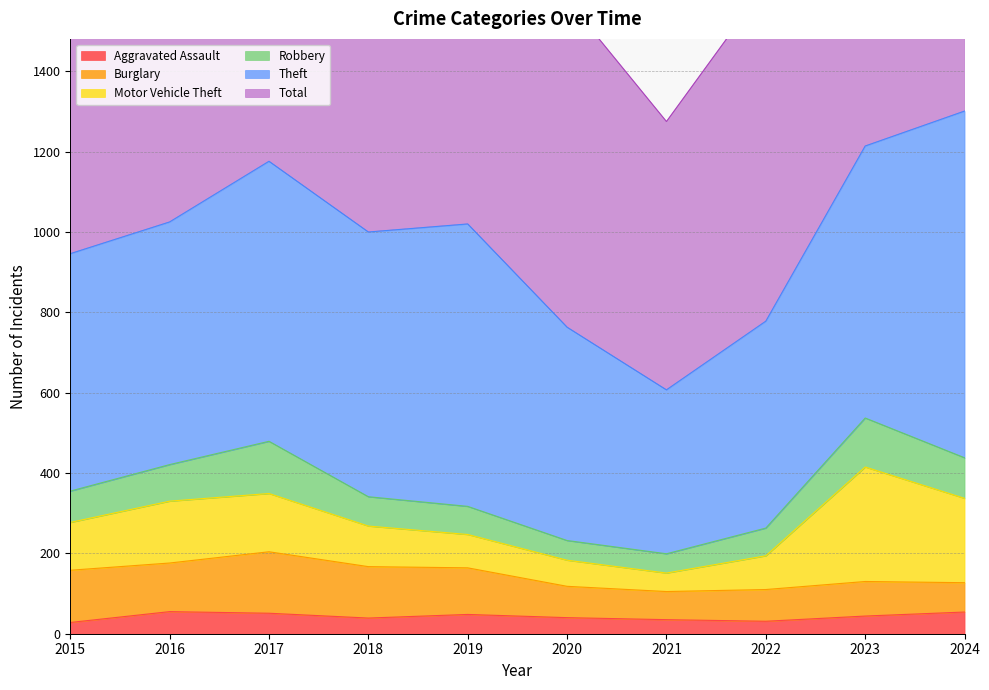

The Robbery series shows 30 at 2016. True or false?

False